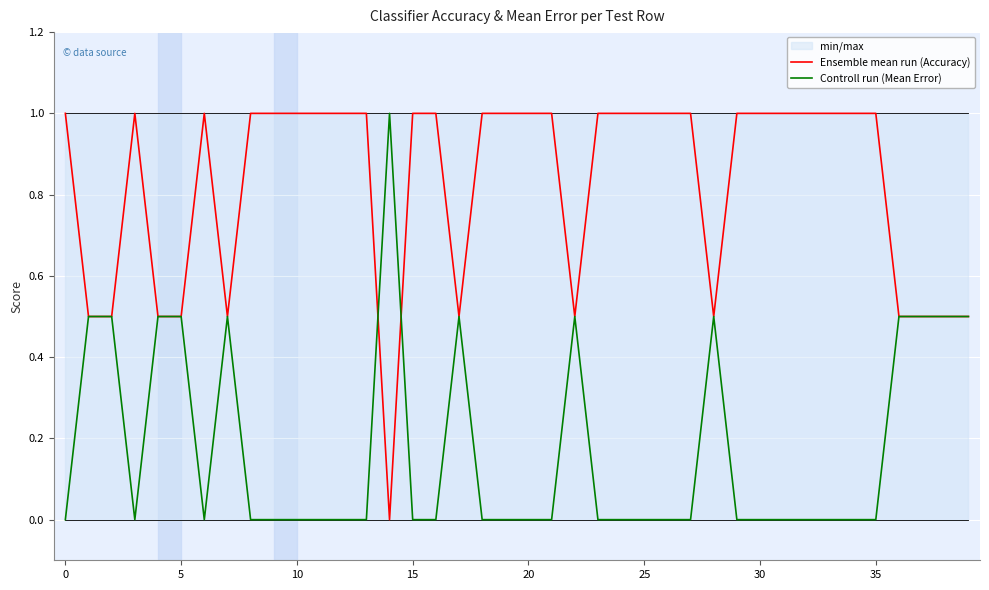

What is the spread (max minus min) of values at 12?

1.0